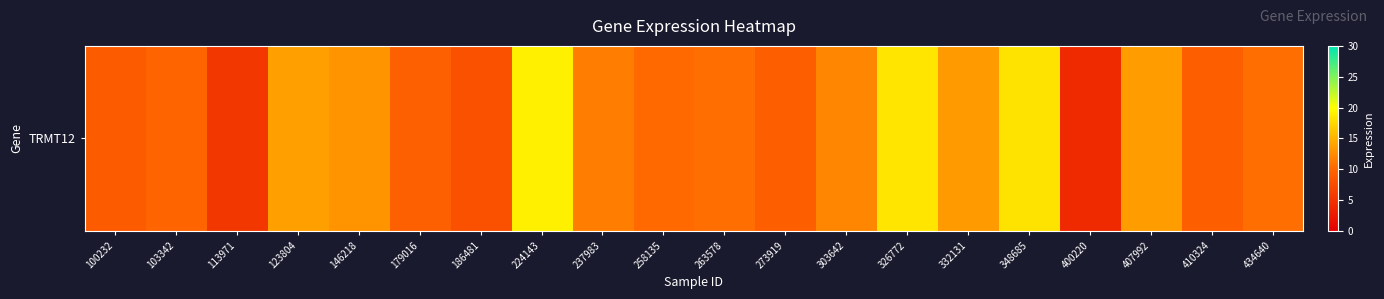

What is the difference between the maximum and second lowest values?

13.7